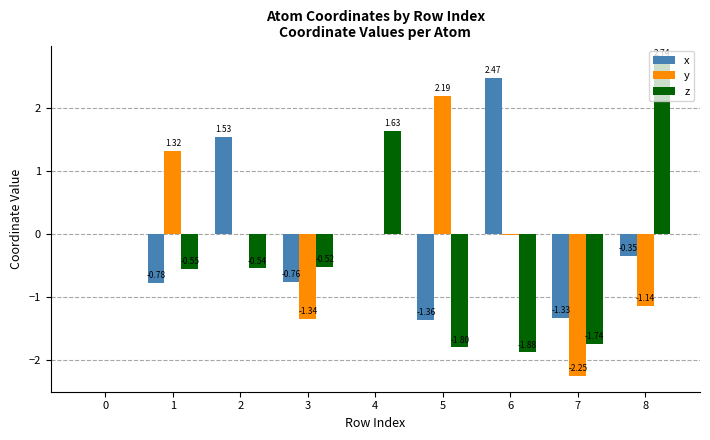

The x series shows -1.0 at 1. True or false?

False